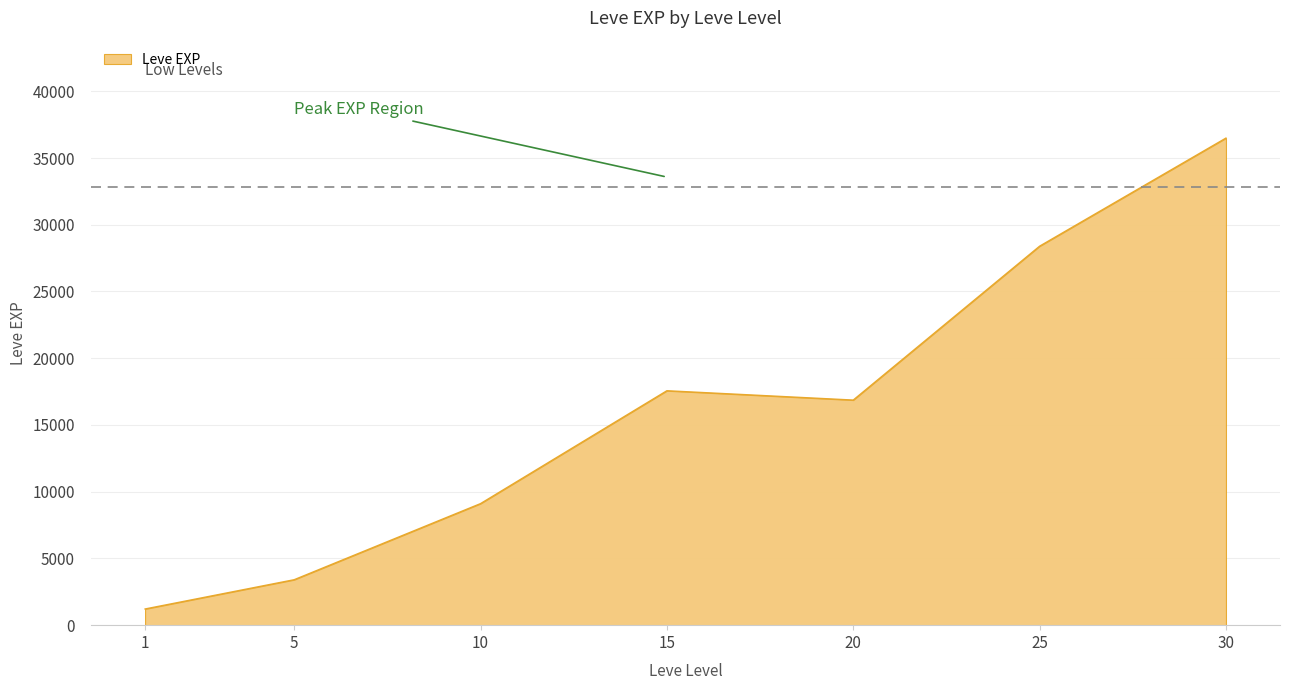

What is the change in value from 5 to 10?

+5701.7